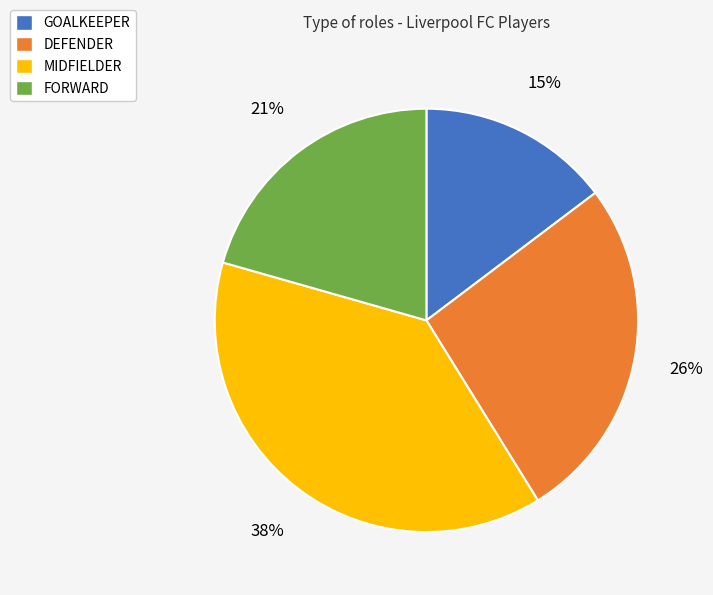

Does GOALKEEPER represent more than half of the total?

No